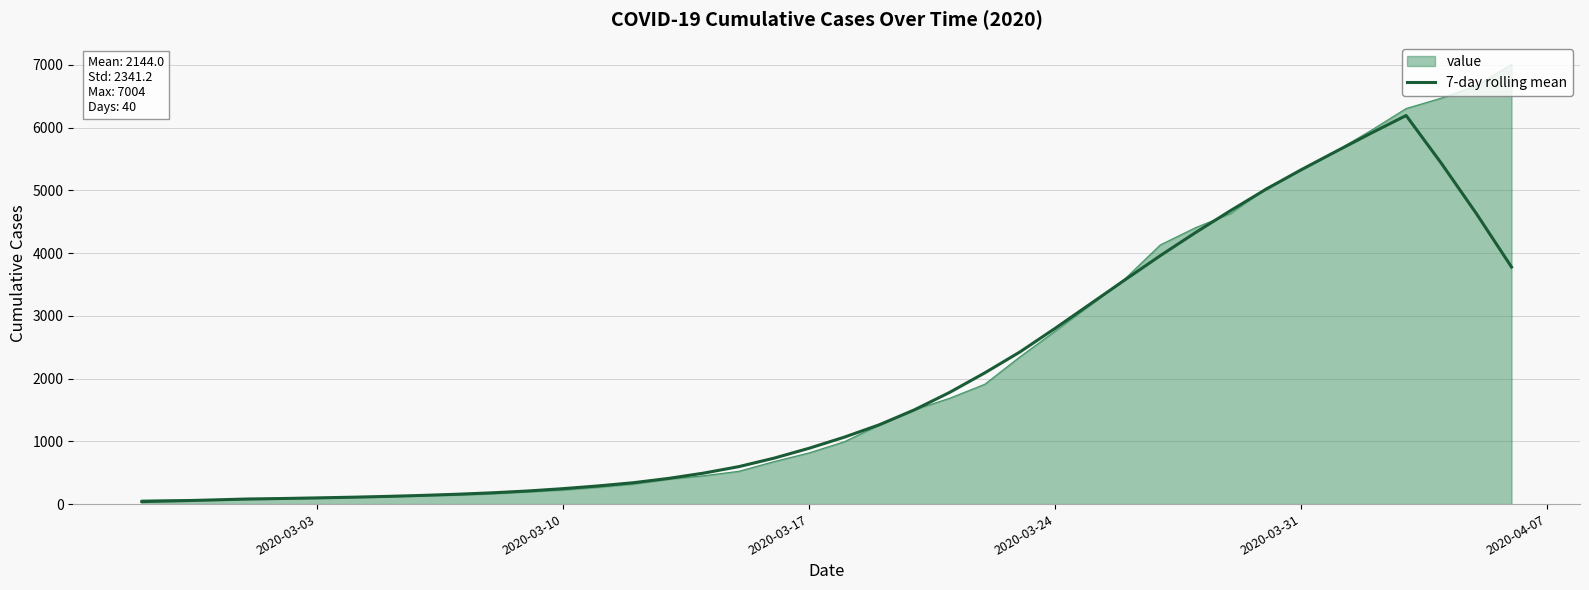

What is the highest value of the value series?

7004.0